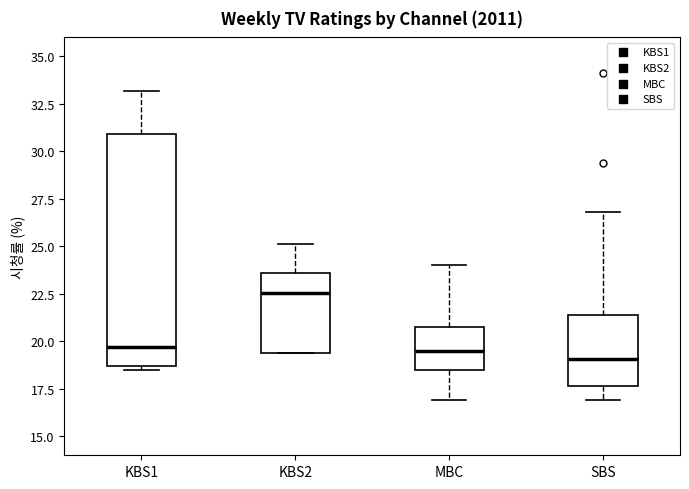

Reading left to right, transcribe this box plot: for each box, give where its median line is, the range the box spans, and where its two whiskers end, as read against the y-axis. The values are not printed on the chart, so give them approximately, as read against the axis.

KBS1: median 19.5, box 18.5 to 31.0, whiskers 18.5 (just below the box's lower edge) to 33.0
KBS2: median 22.5, box 19.5 to 23.5, whiskers 19.5 to 25.0
MBC: median 19.5, box 18.5 to 21.0, whiskers 17.0 to 24.0
SBS: median 19.0, box 17.5 to 21.5, whiskers 17.0 to 27.0